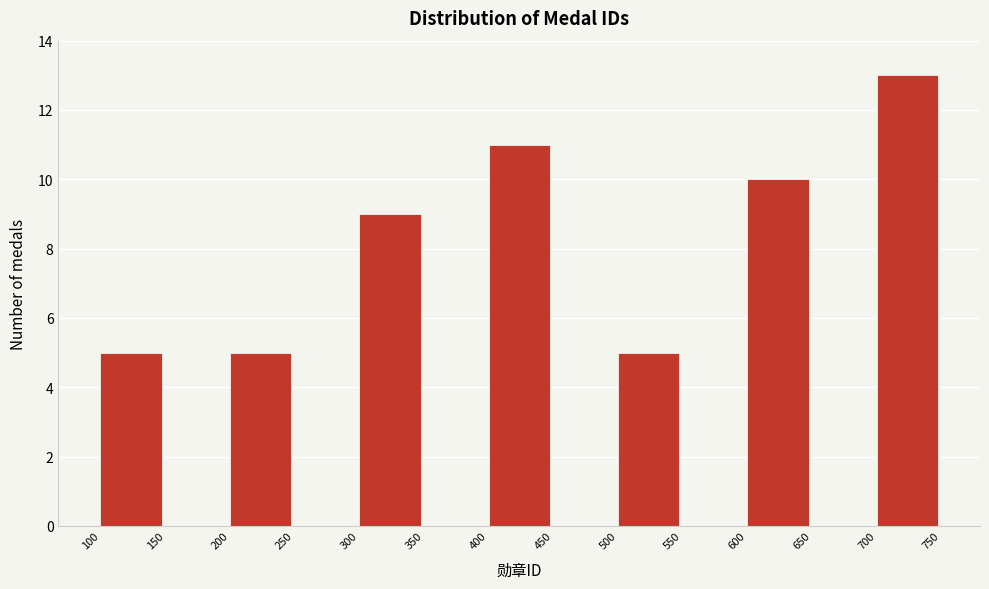

Reading left to right, list every bar in this chart as the range it spans on the x-axis followed by its height. The values are not printed on the chart, so give them approximately, as read against the axis.

100 to 150: 5
150 to 200: 0
200 to 250: 5
250 to 300: 0
300 to 350: 9
350 to 400: 0
400 to 450: 11
450 to 500: 0
500 to 550: 5
550 to 600: 0
600 to 650: 10
650 to 700: 0
700 to 750: 13